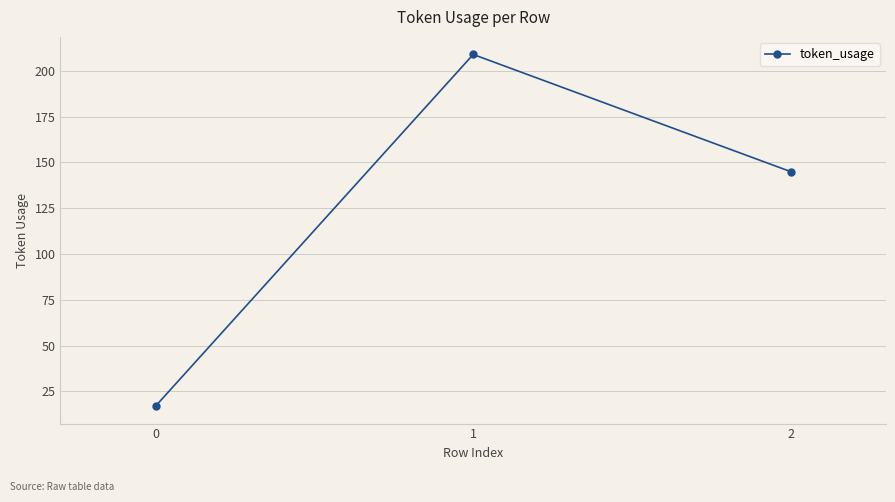

Count the values in the range 17 to 209.

3